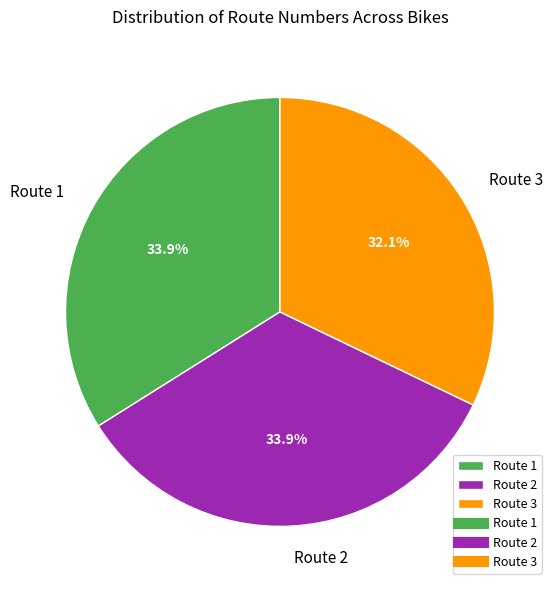

Does Route 2 account for over 50% of the chart?

No